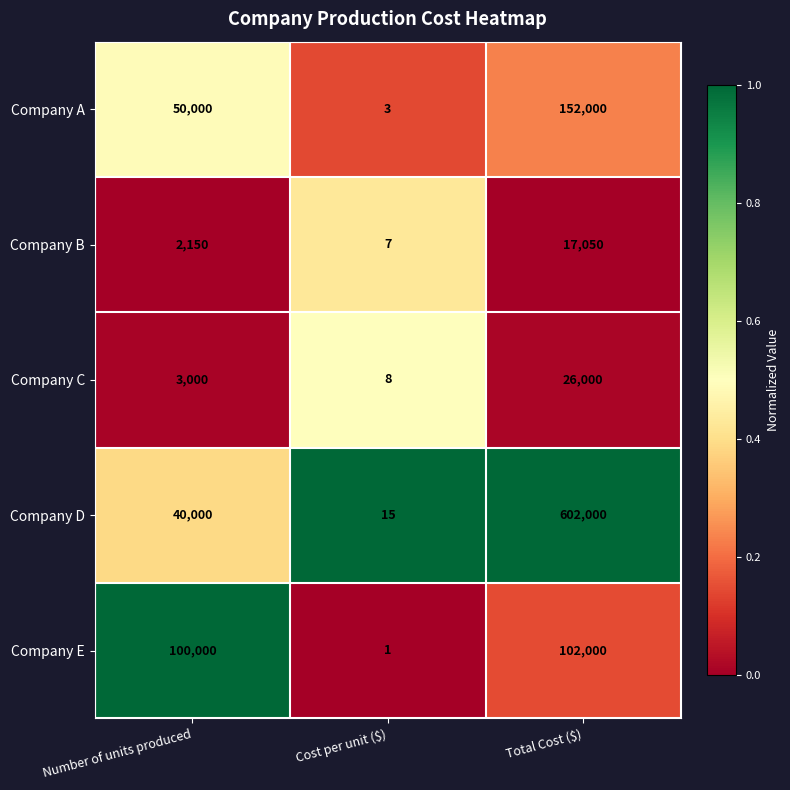

What is the approximate value of Company A at Number of units produced, to the nearest 50?

50000